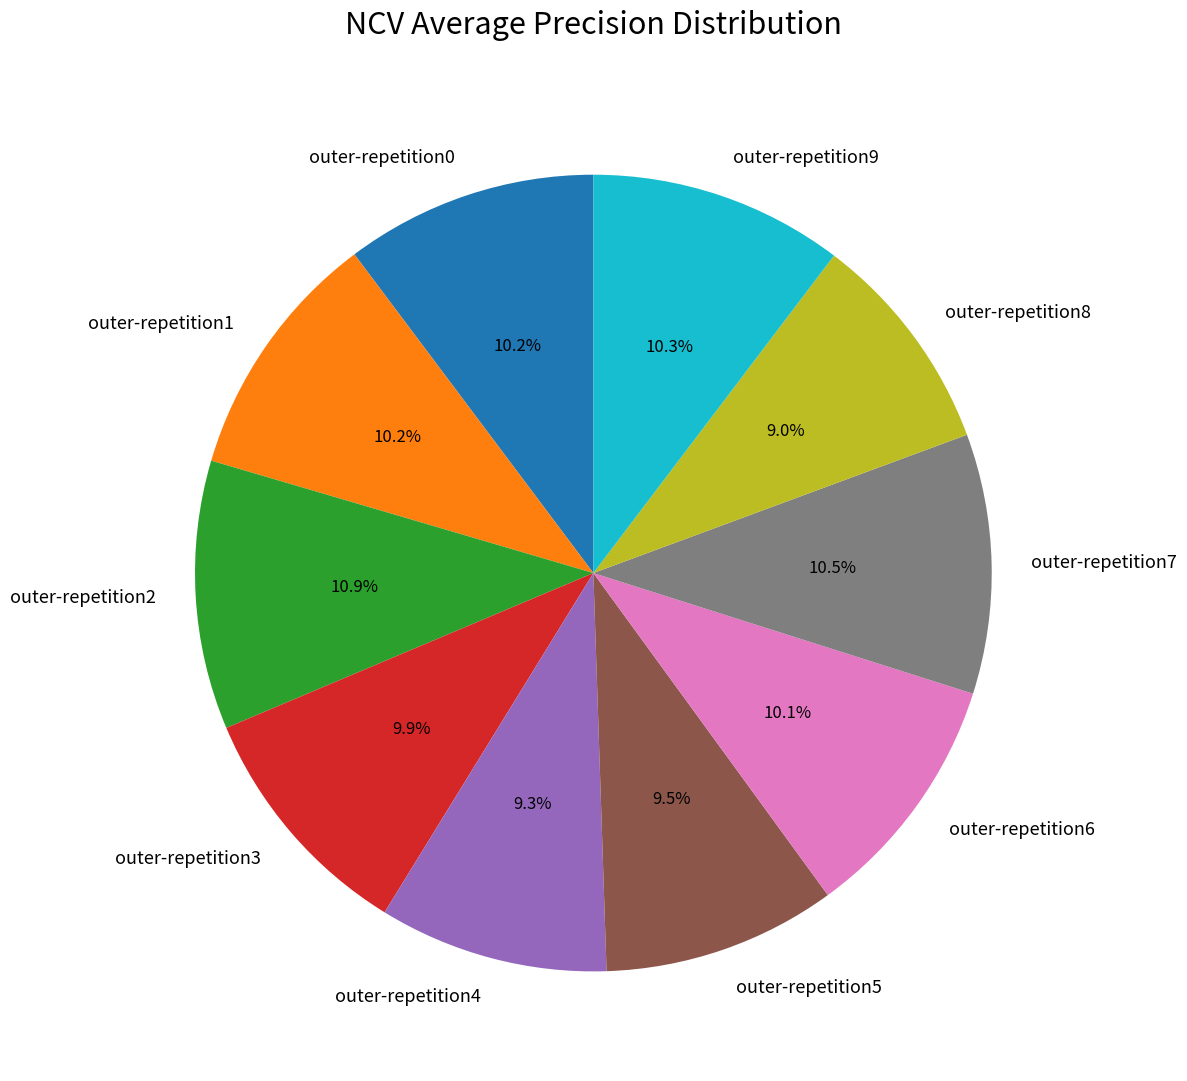

Does outer-repetition5 represent more than half of the total?

No